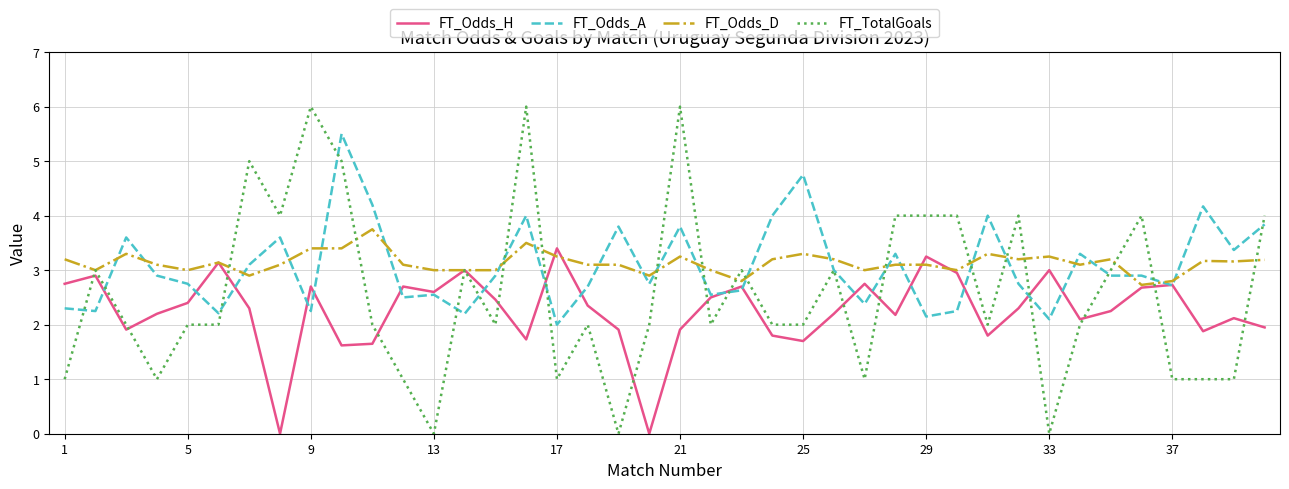

What is the greatest value displayed?

6.0